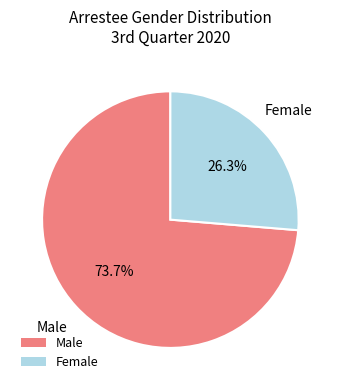

True or false: Male accounts for 88% of the total.

False